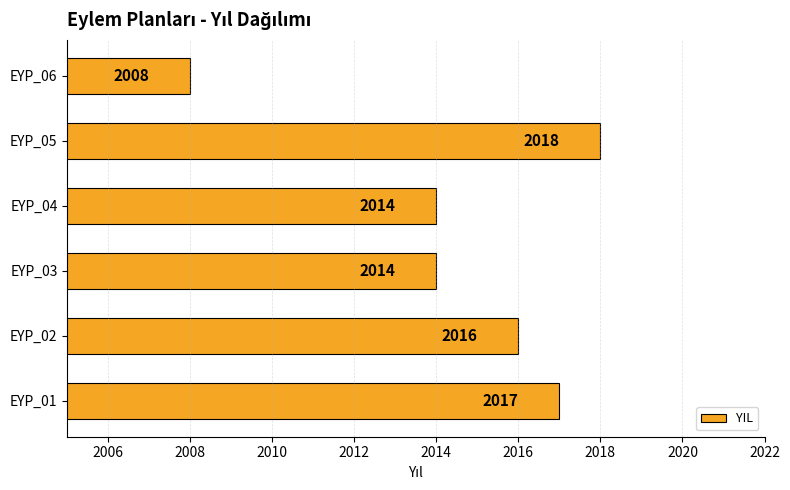

Reading top to bottom, what are all the values shown in this chart?

2008	2018	2014	2014	2016	2017